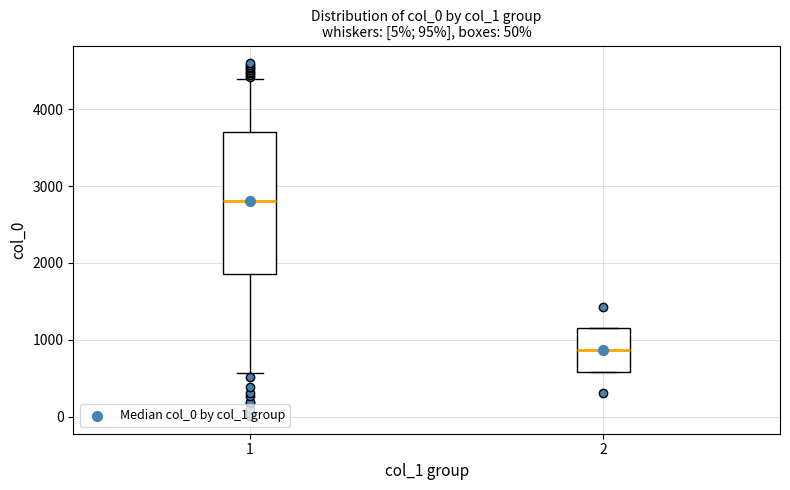

Comparing the boxes themselves (not the whiskers), which one is the tallest?

1